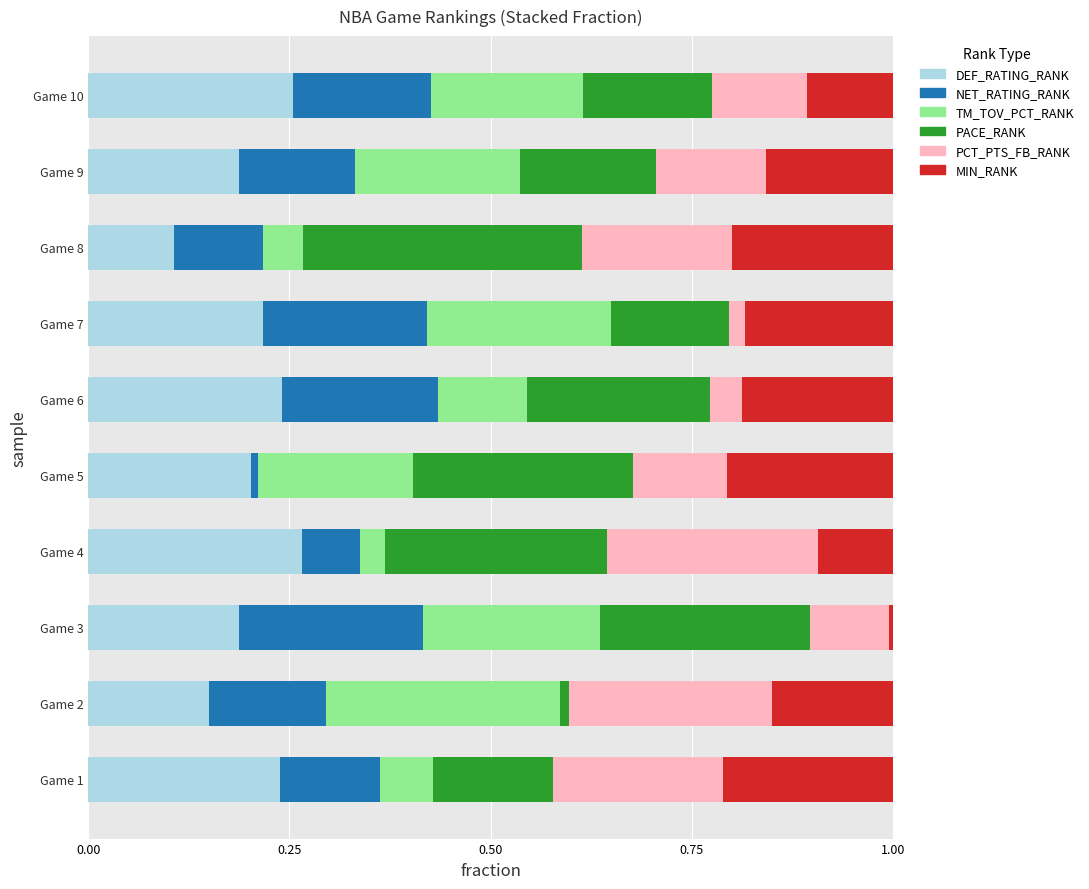

Is it true that DEF_RATING_RANK equals 0.1 at Game 10?

False